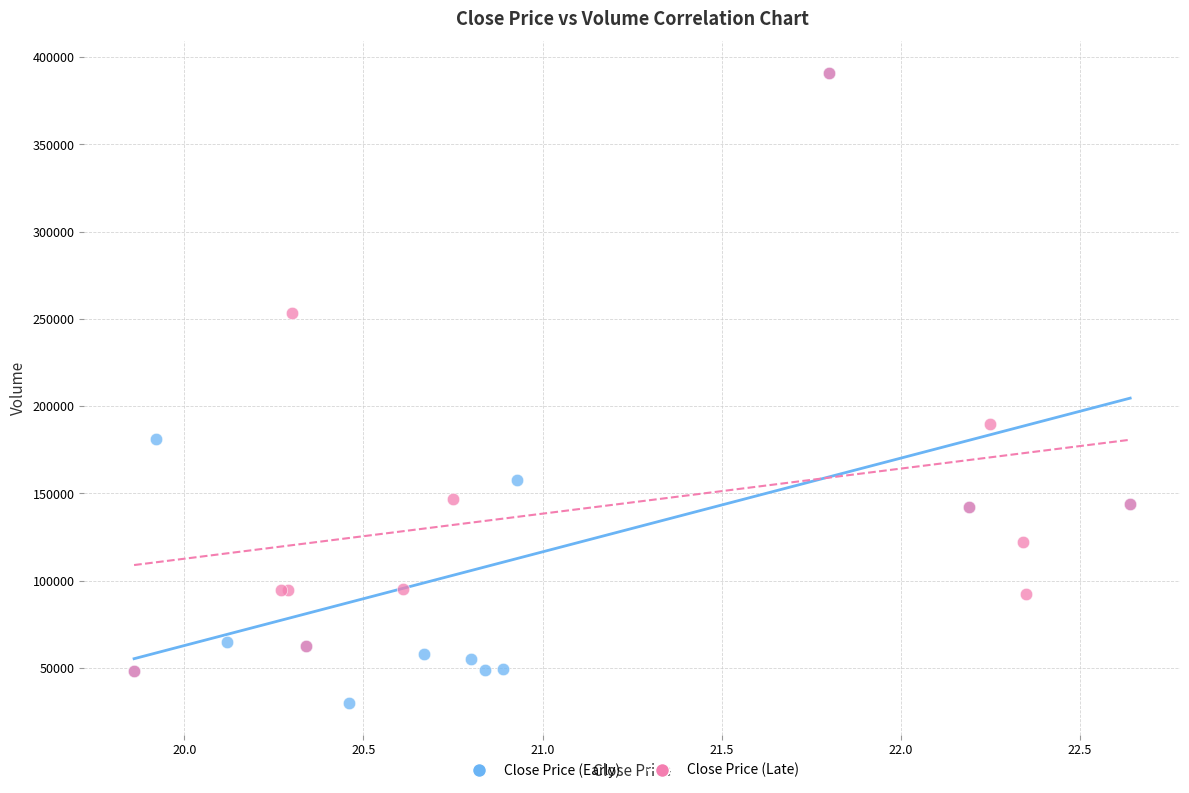

Which series reaches the minimum Y coordinate?

Close Price (Early)